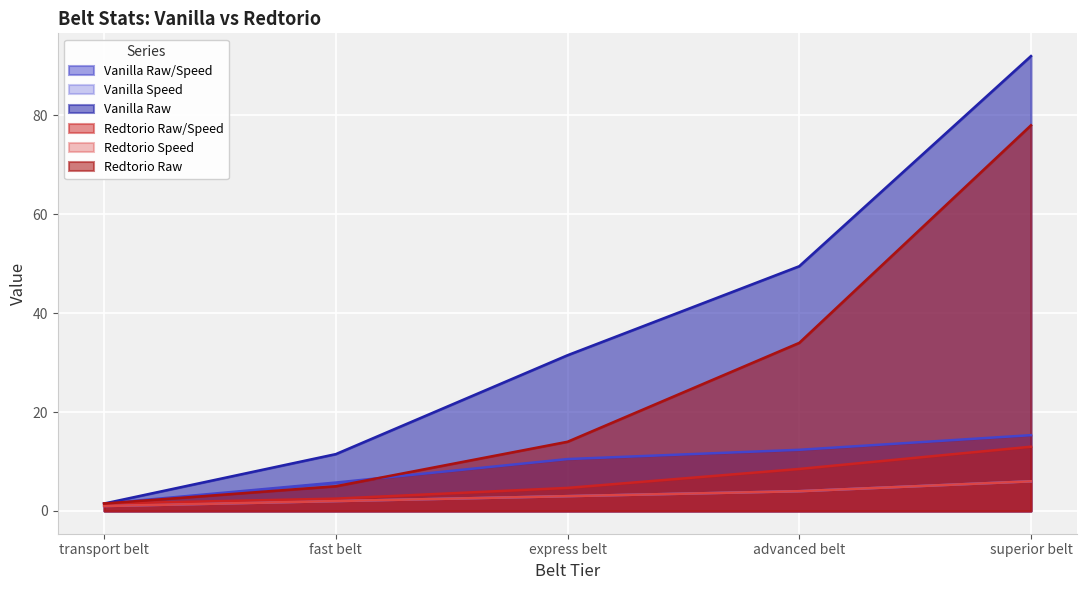

Reading left to right, extract all data points from this chart.

Vanilla Raw/Speed: 1.5	5.8	10.5	12.4	15.3
Vanilla Speed: 1.0	2.0	3.0	4.0	6.0
Vanilla Raw: 1.5	11.5	31.5	49.5	92.0
Redtorio Raw/Speed: 1.5	2.5	4.7	8.5	13.0
Redtorio Speed: 1.0	2.0	3.0	4.0	6.0
Redtorio Raw: 1.5	5.0	14.0	34.0	78.0